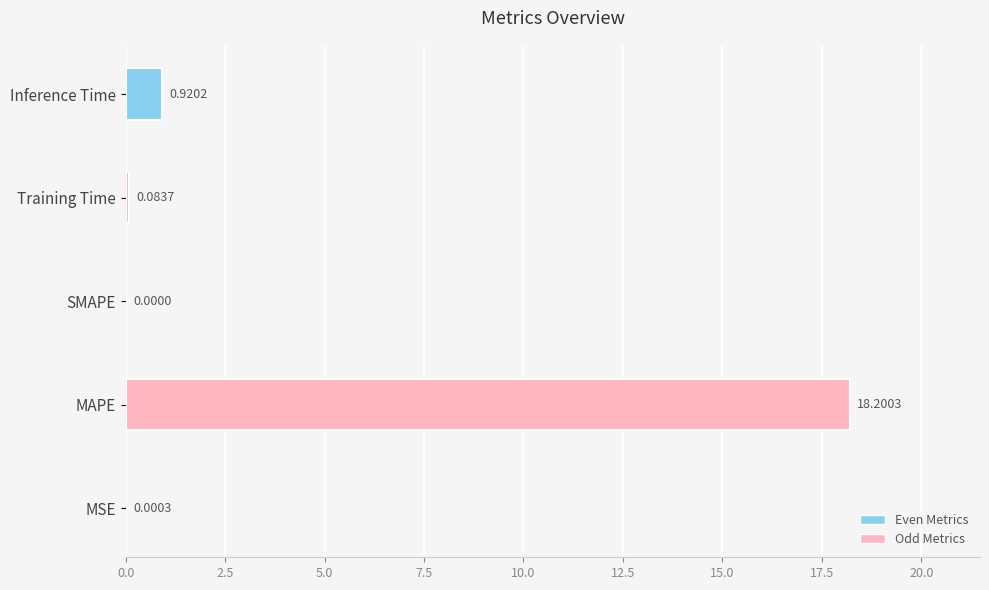

Which category has the highest value across all series?

MAPE